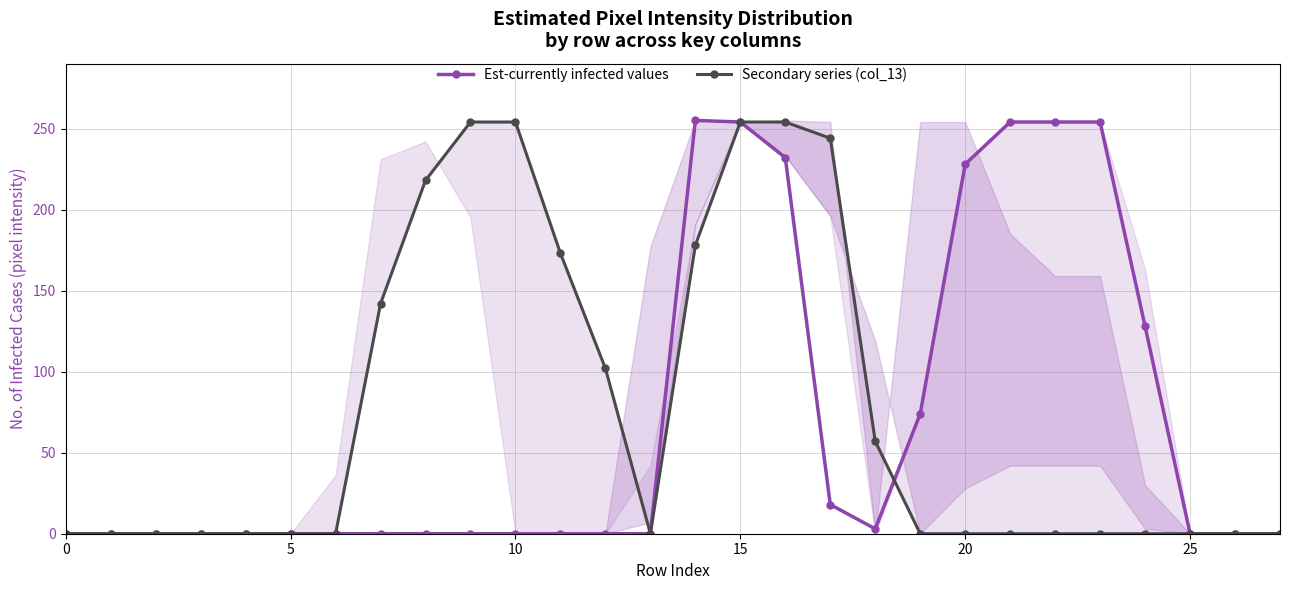

Rank the series by their maximum value, from highest to lowest.

Est-currently infected values, Secondary series (col_13)